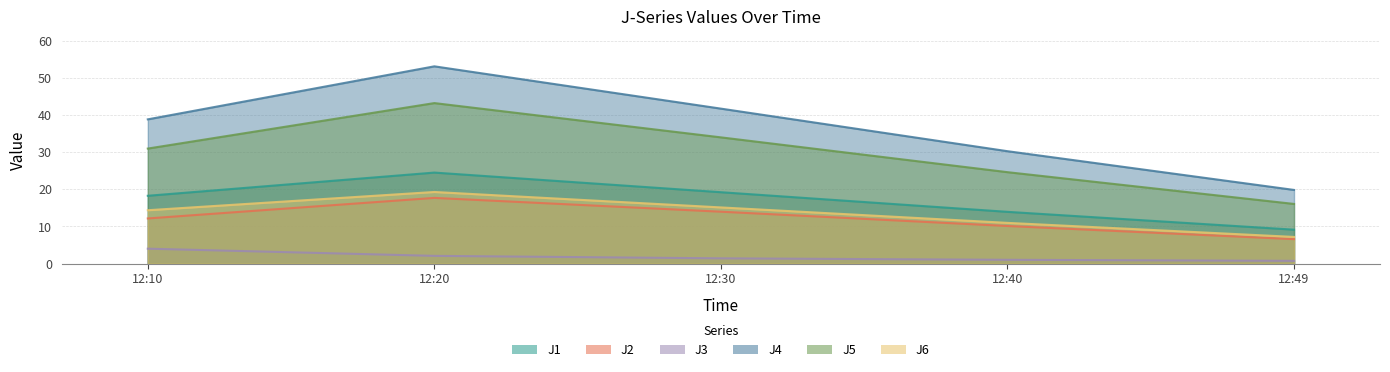

What is the difference between the highest and lowest values at 12:49?

19.1